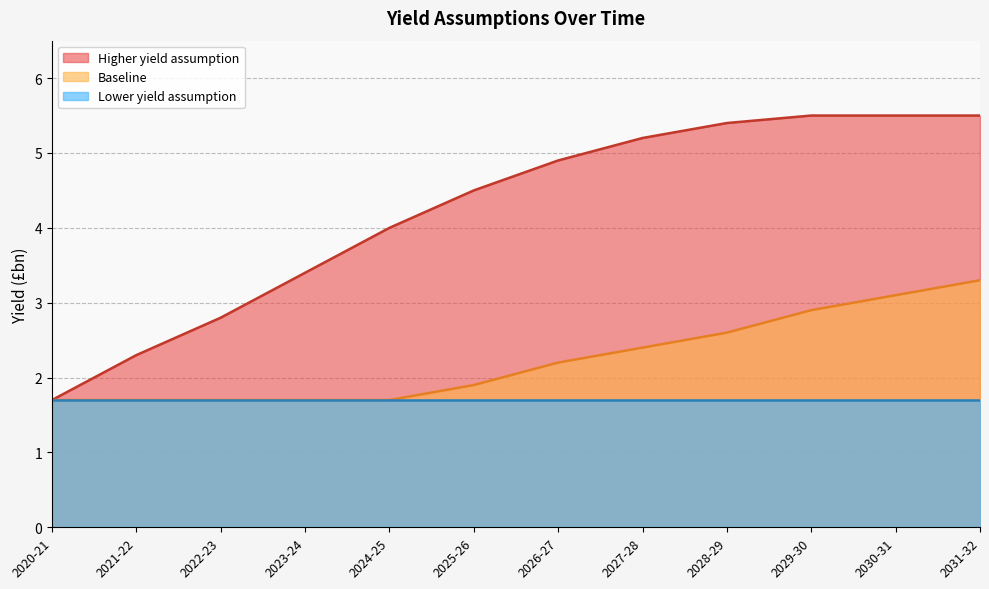

Is it true that Baseline equals 0.9 at 2020-21?

False